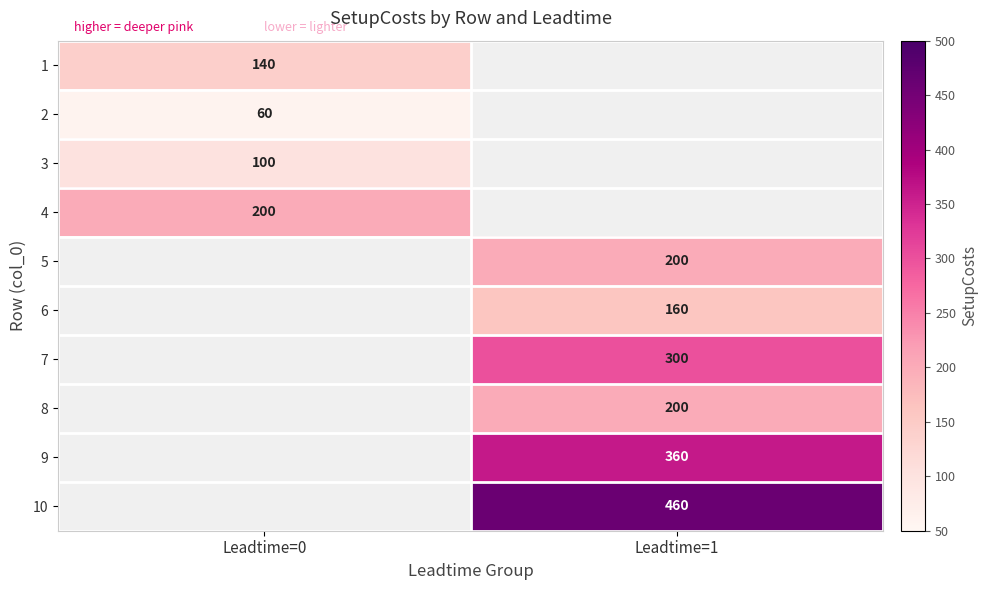

Is it true that 10 equals 670 at Leadtime=1?

False